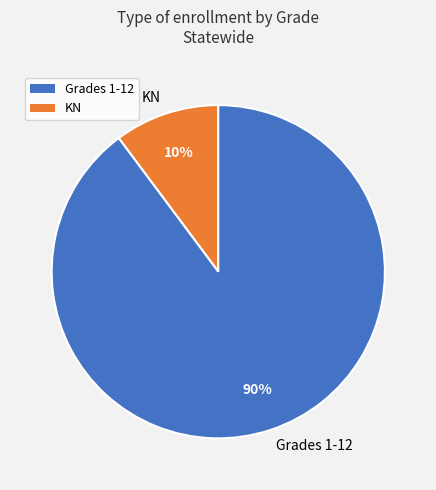

To the nearest percent, what is the average slice percentage?

50%